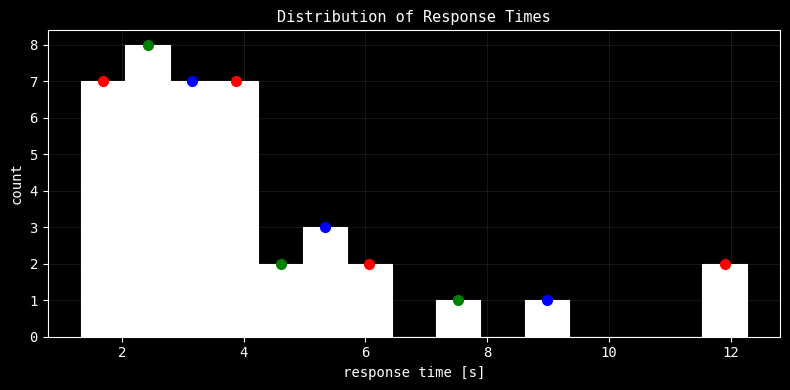

Read against the x-axis, roughly where is the centre of the tallest bar?

2.4